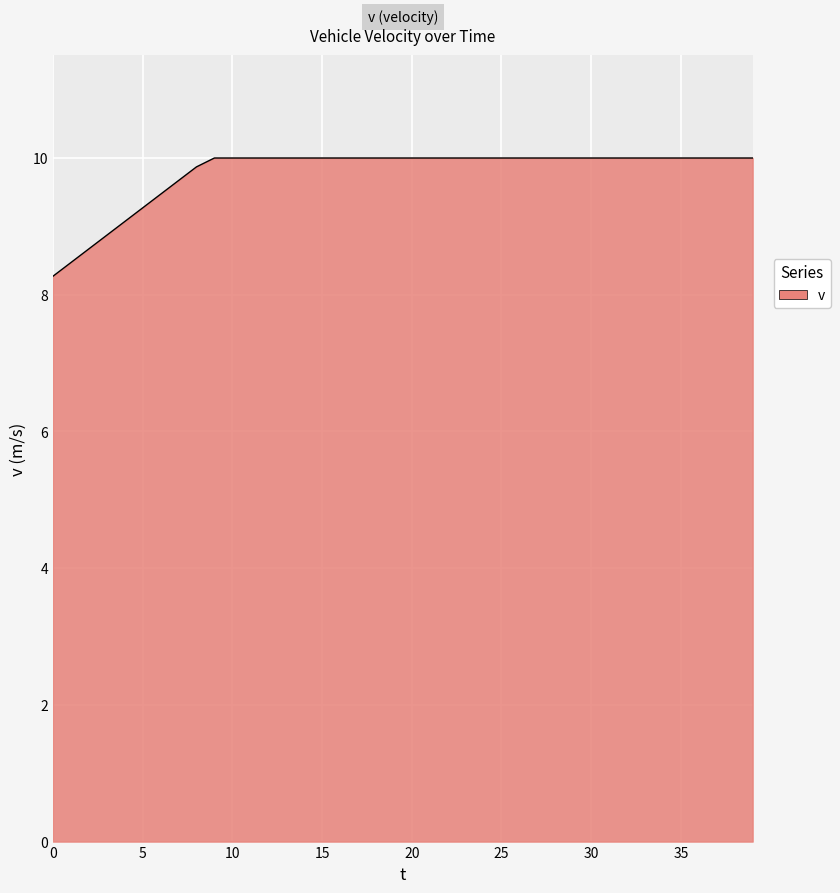

How many lines are shown in the chart?

1